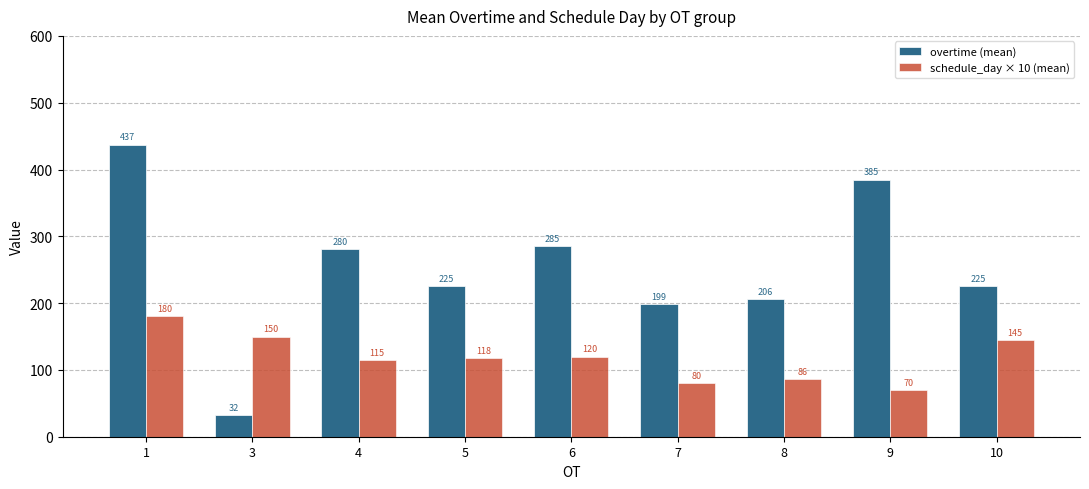

What is the difference between the schedule_day × 10 (mean) values at 4 and 3?

35.0